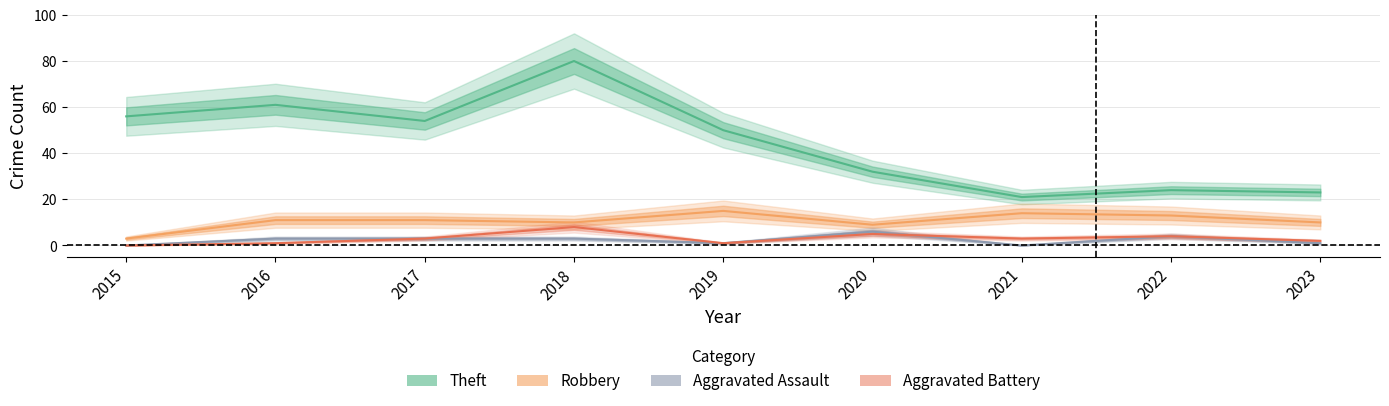

What is the sum of the Robbery values at 2019 and 2021?

29